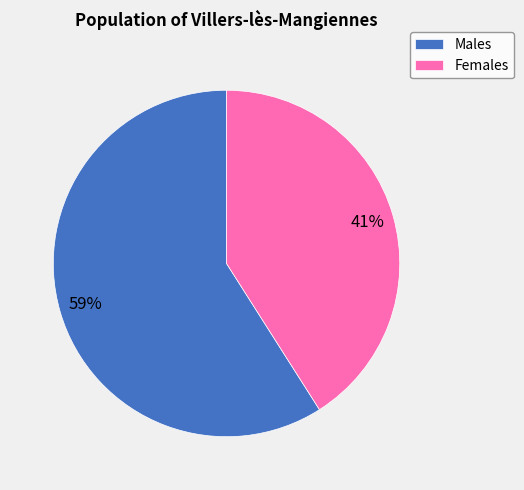

True or false: Males accounts for 59% of the total.

True